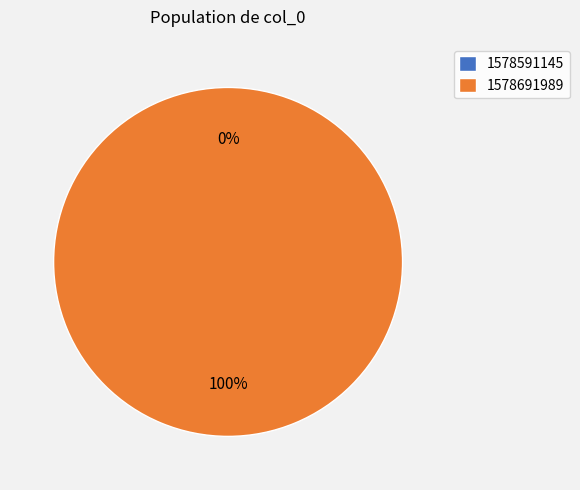

Rank the categories by value from lowest to highest.

1578591145, 1578691989